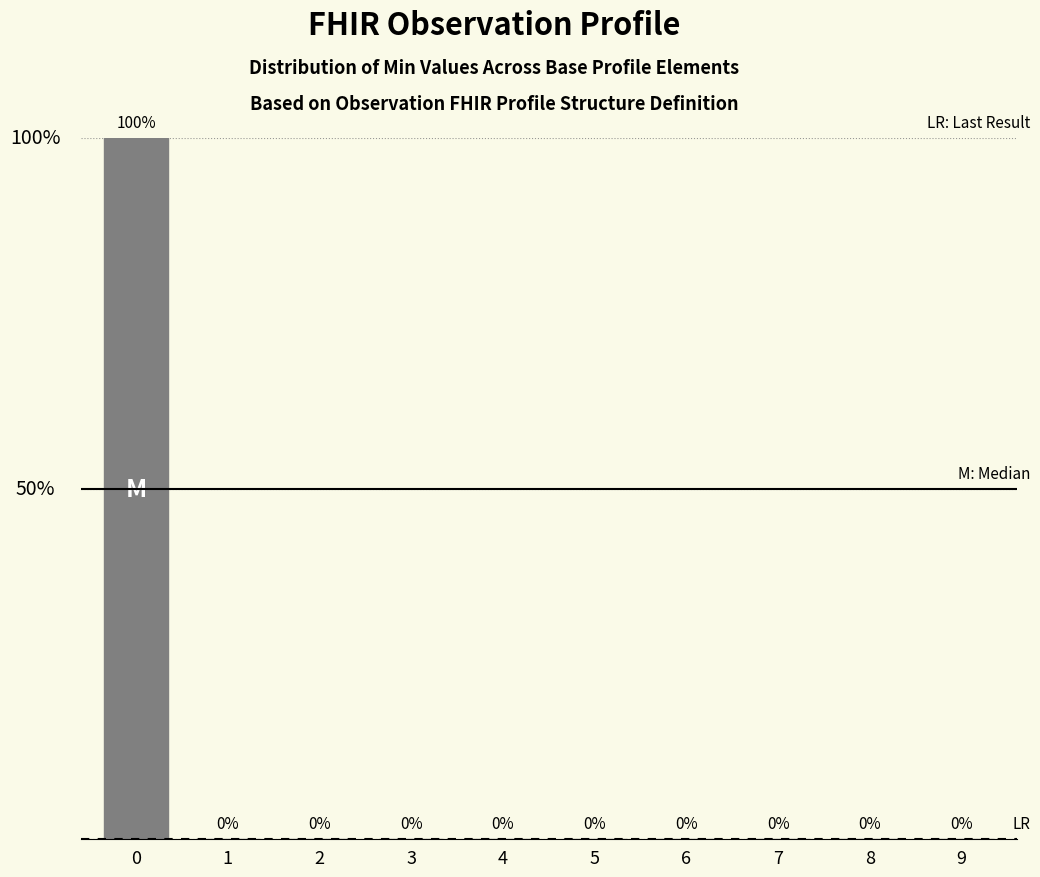

List the labels in order of value, largest first.

0, 1, 2, 3, 4, 5, 6, 7, 8, 9